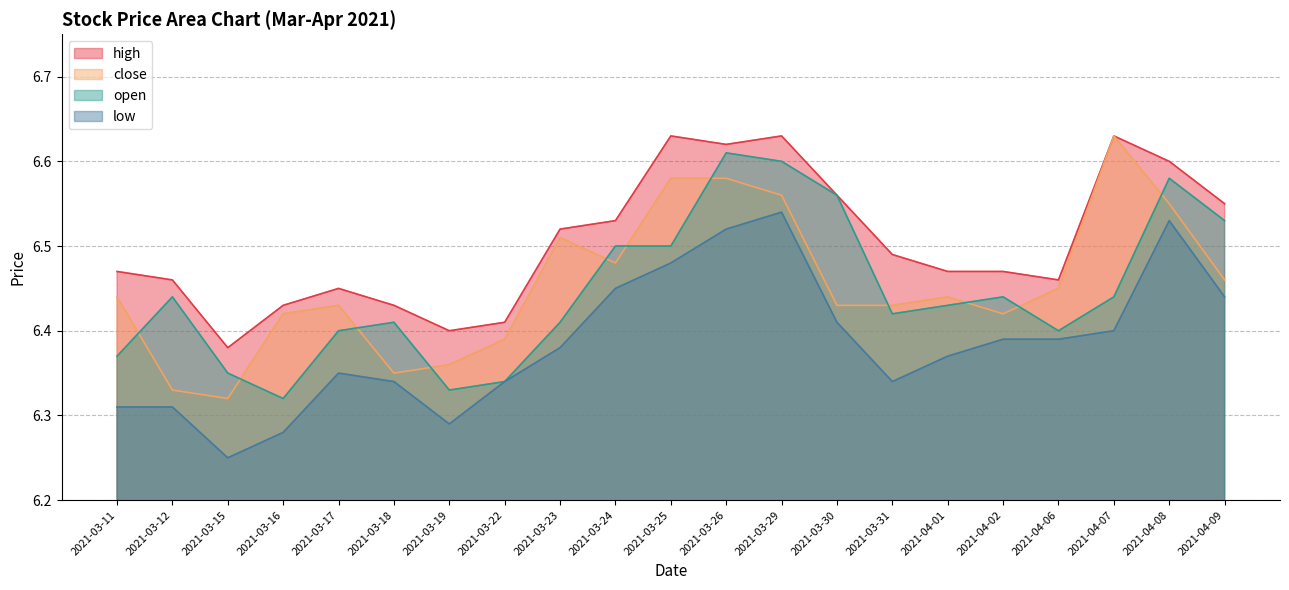

What position from the left is 2021-04-06?

18